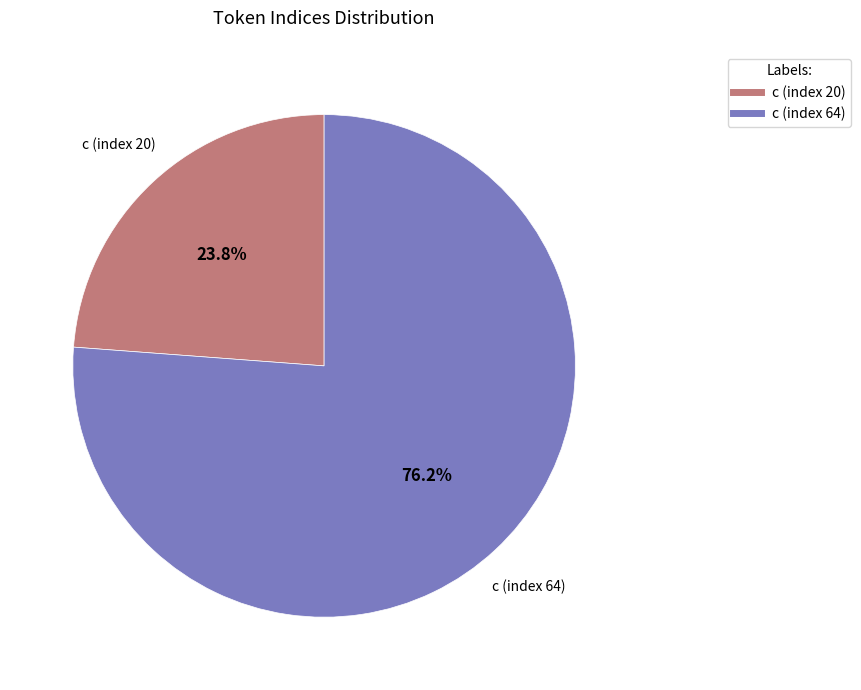

To the nearest percent, what is the difference between the largest and smallest slice percentages?

52%